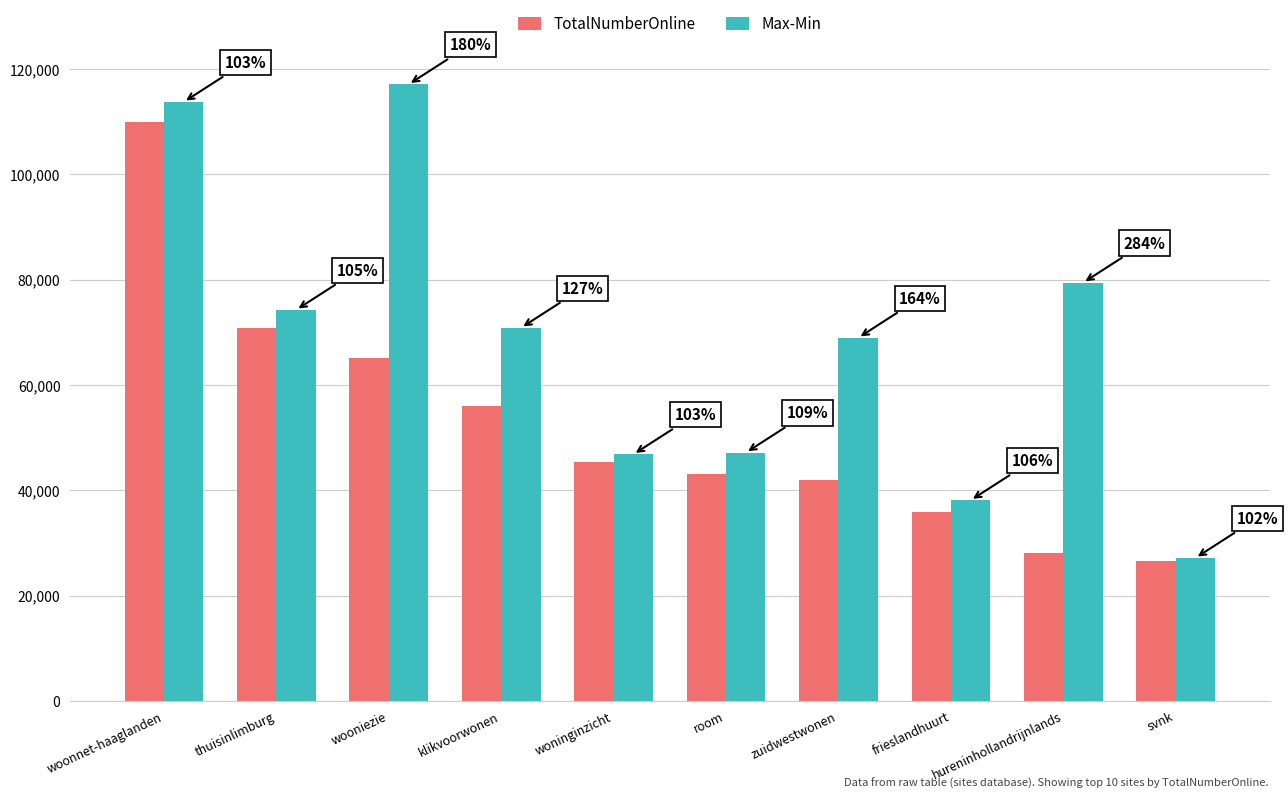

At which label is TotalNumberOnline closest to 68266?

thuisinlimburg